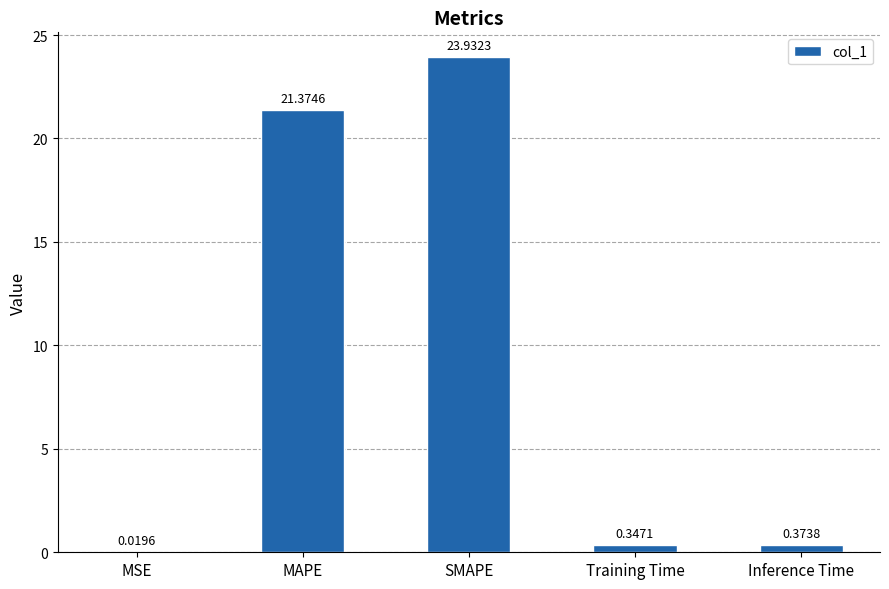

Are the bars horizontal?

No